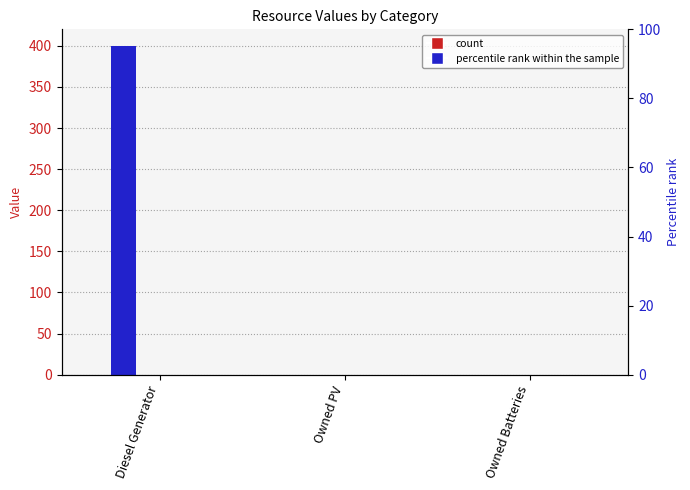

What is the label of the 1st bar from the right?

Owned Batteries